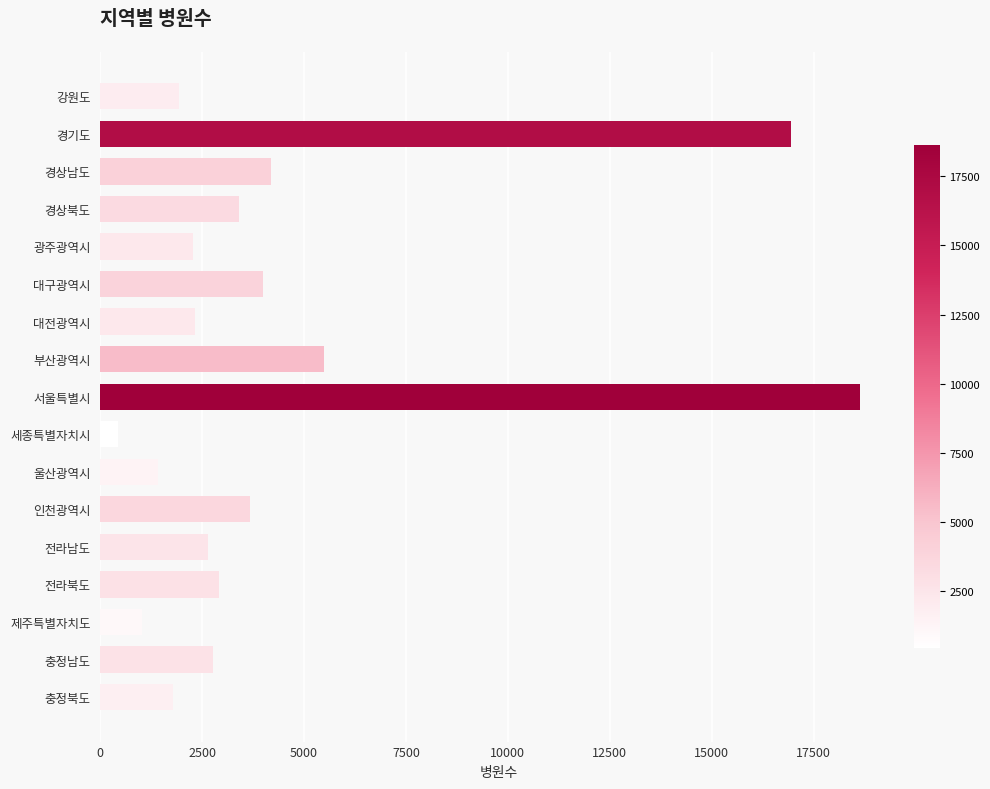

Where is the data nearest to the value 9531?

부산광역시